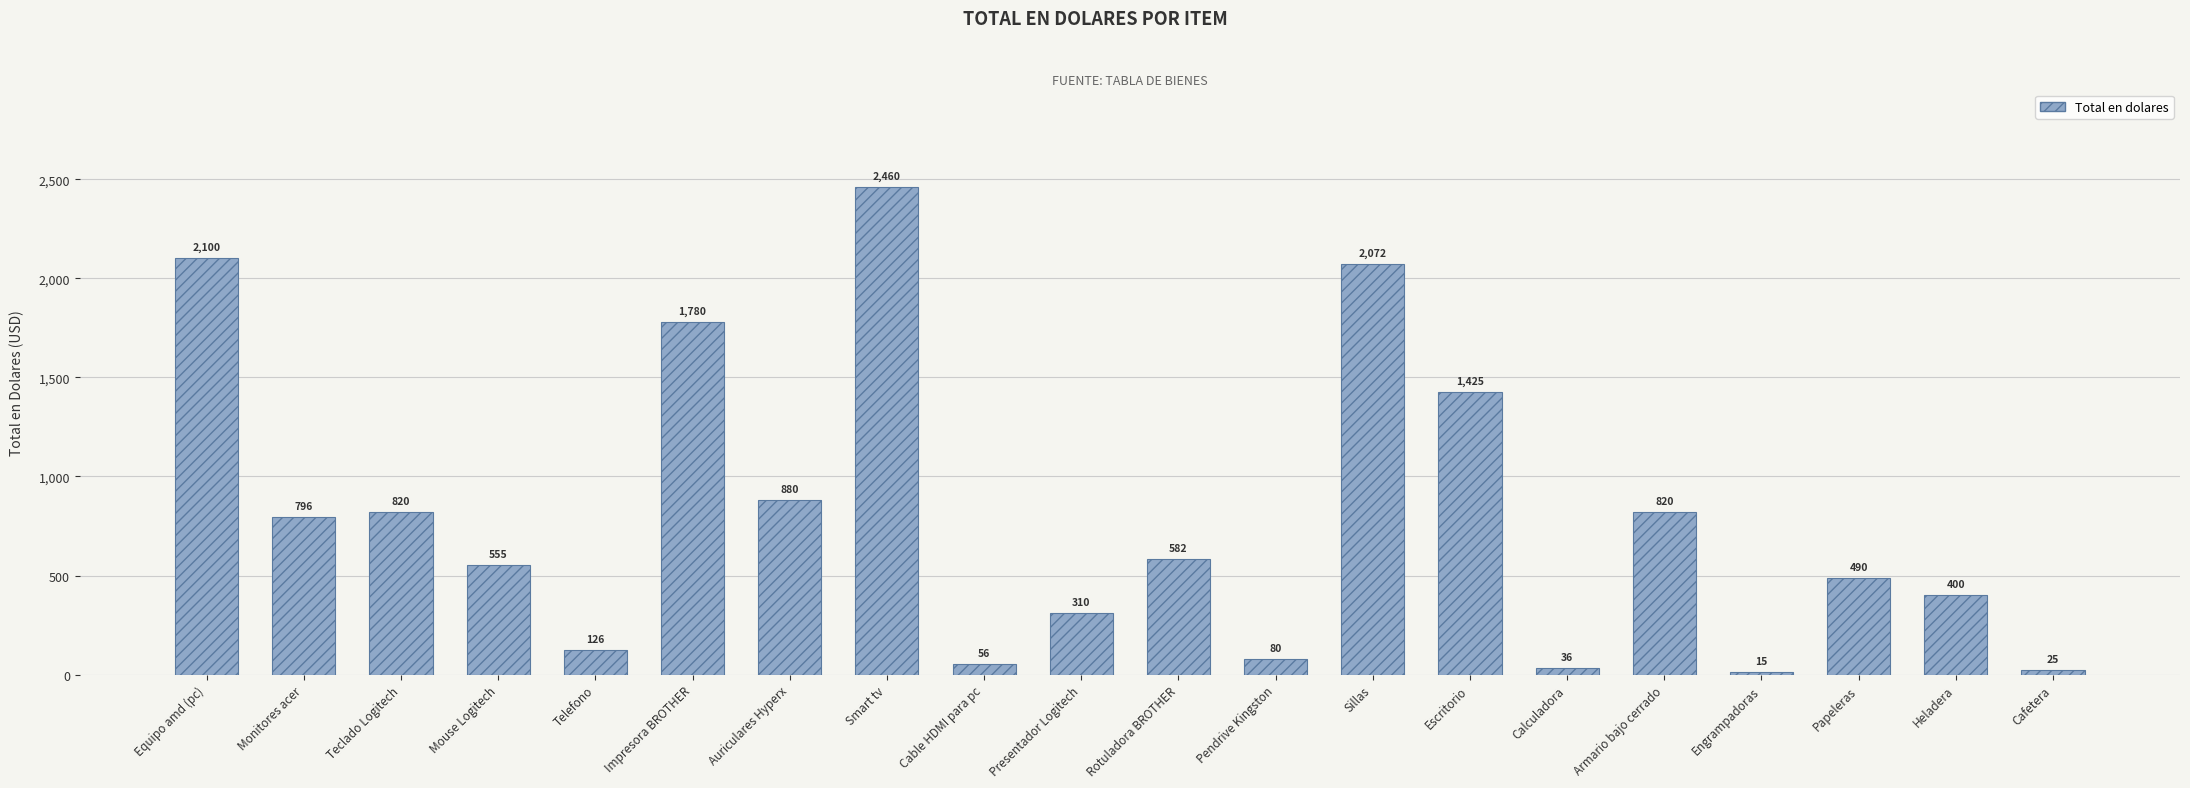

How many data points are less than 582?

10